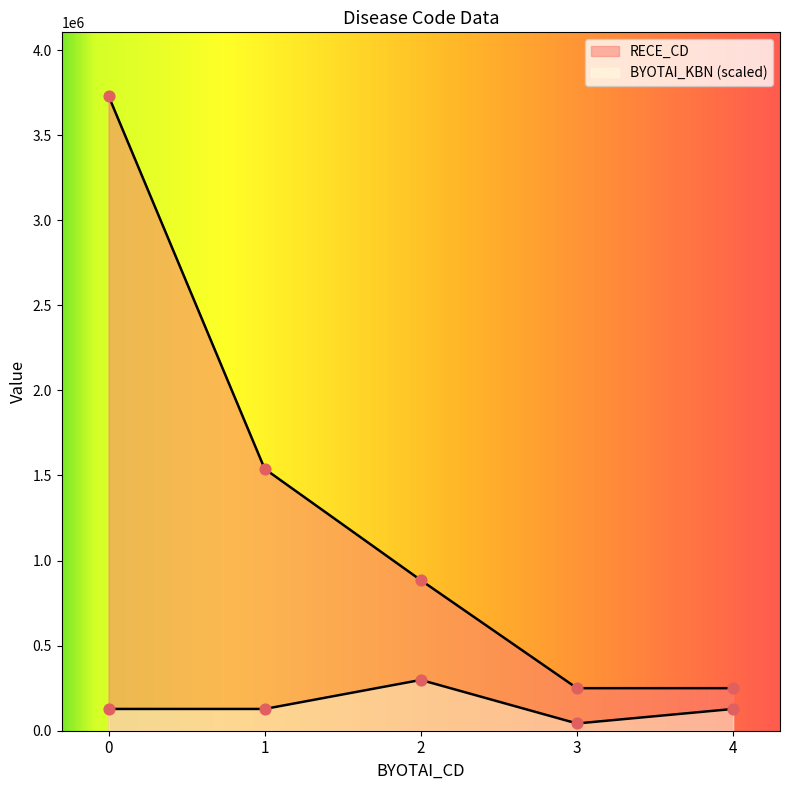

Which series has the largest Y range (max minus min)?

RECE_CD